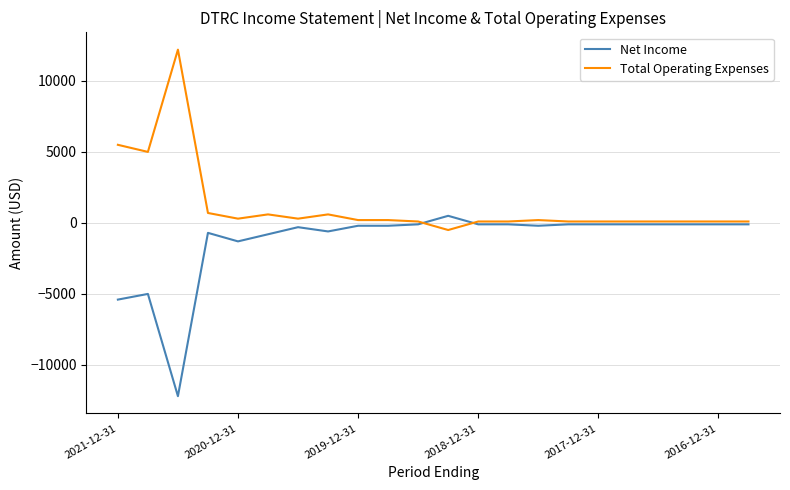

What is the greatest value displayed?

12200